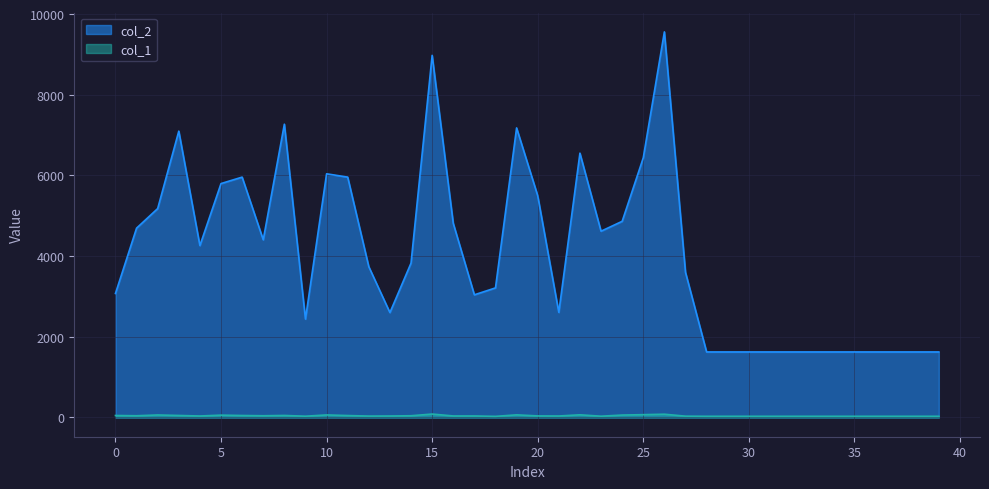

How many data points in col_1 are above 37?

18